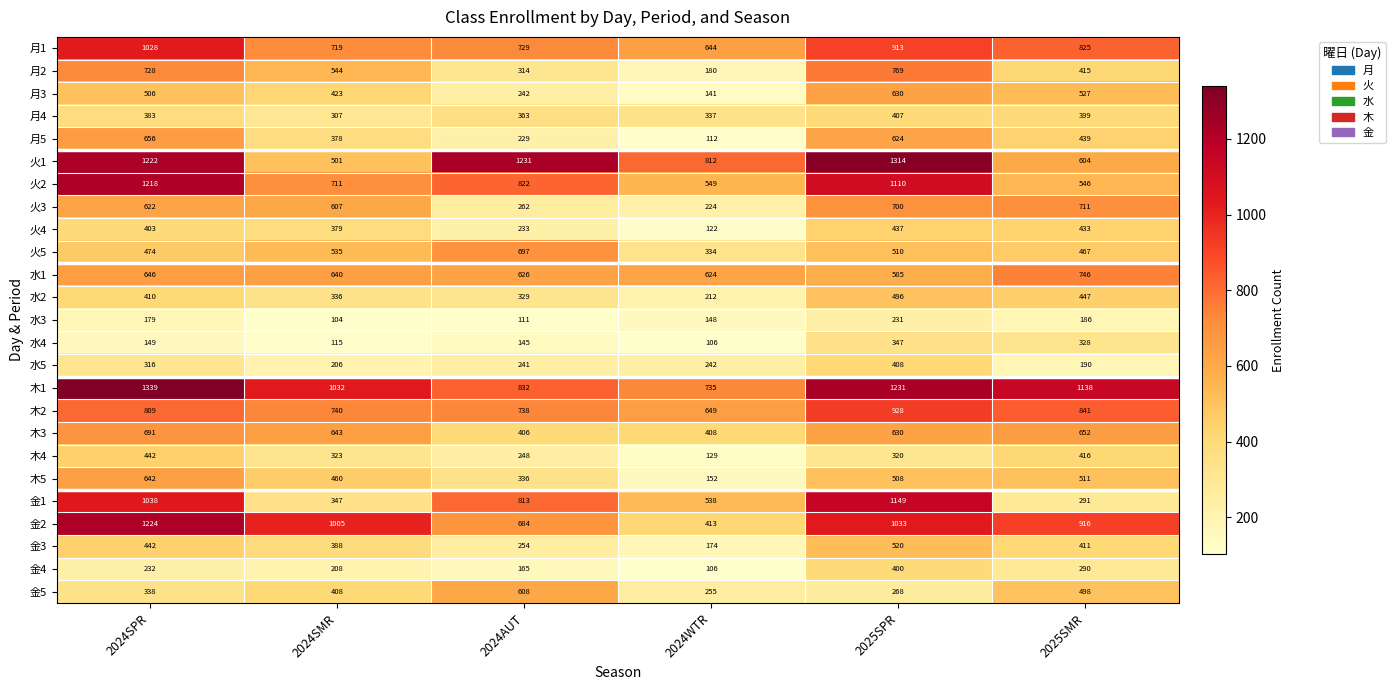

What is the average value of the 月3 series?

412